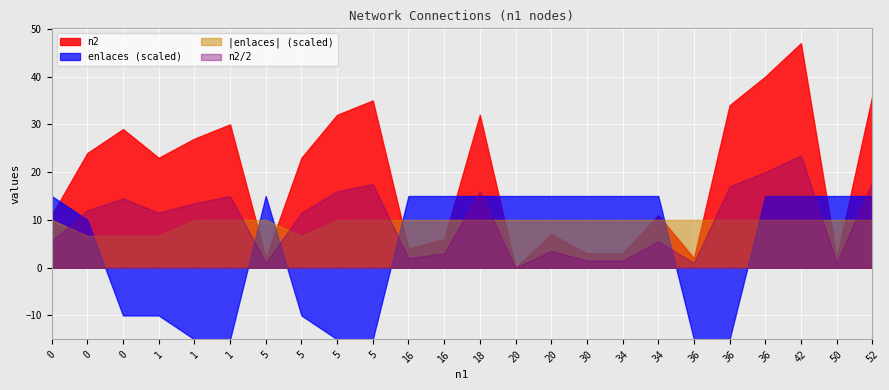

The value of enlaces at 42 is 1.0. True or false?

True